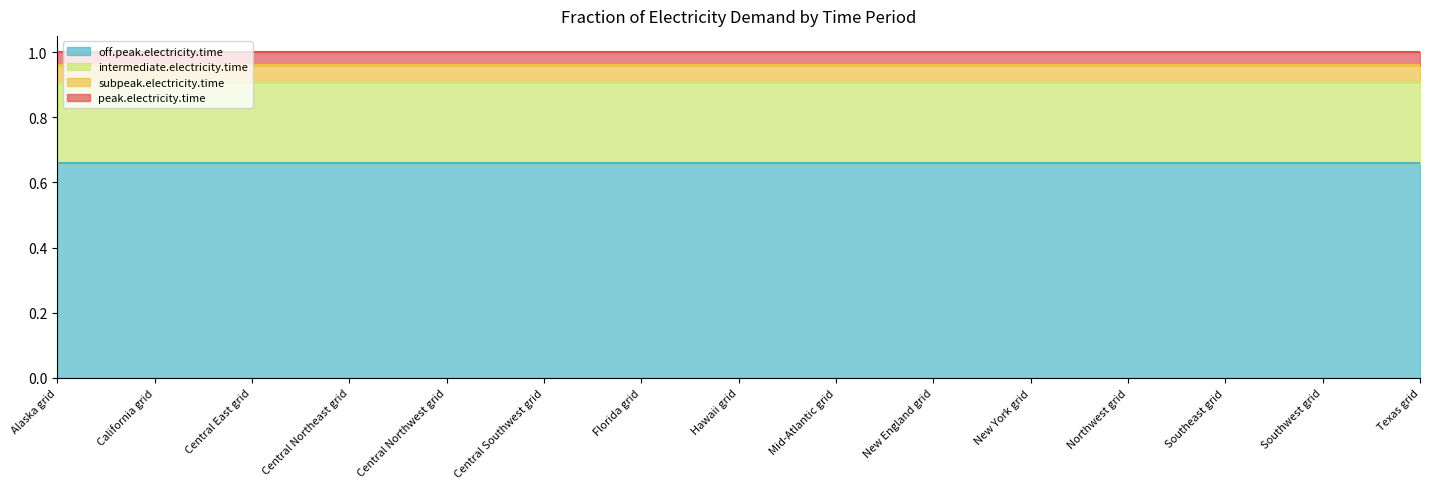

What is the maximum value for subpeak.electricity.time?

0.1